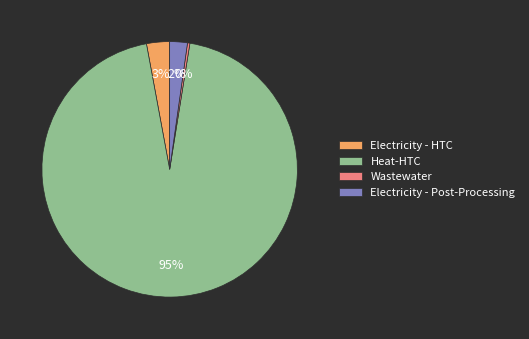

Which category accounts for the majority?

Heat-HTC